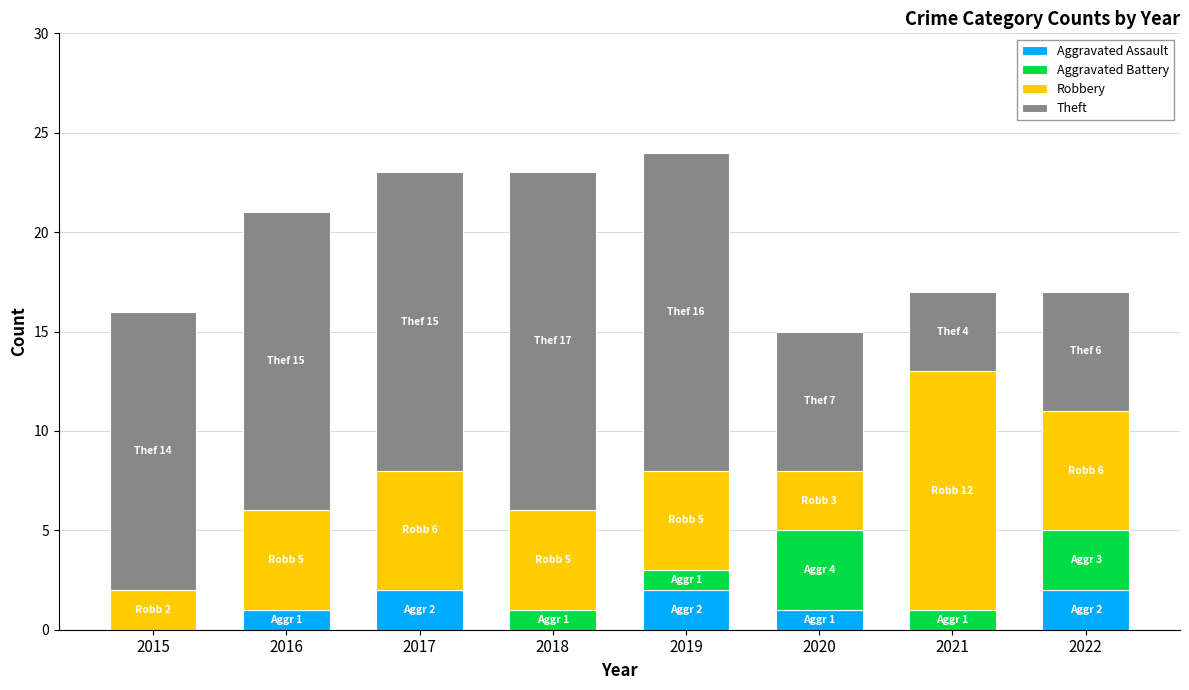

What is the total value across all series at 2018?

23